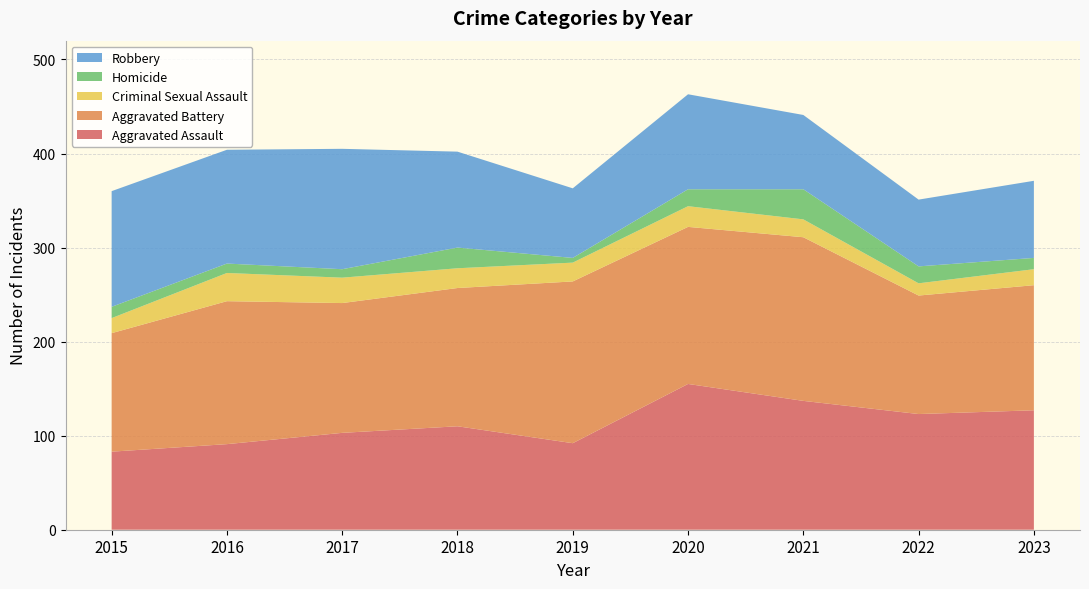

Reading right to left, what are all the values shown in this chart?

Aggravated Assault: 127	123	137	155	92	110	103	91	83
Aggravated Battery: 133	126	174	167	172	147	138	152	126
Criminal Sexual Assault: 17	13	19	22	20	21	27	30	16
Homicide: 12	18	32	18	5	22	9	10	12
Robbery: 82	71	79	101	74	102	128	121	123